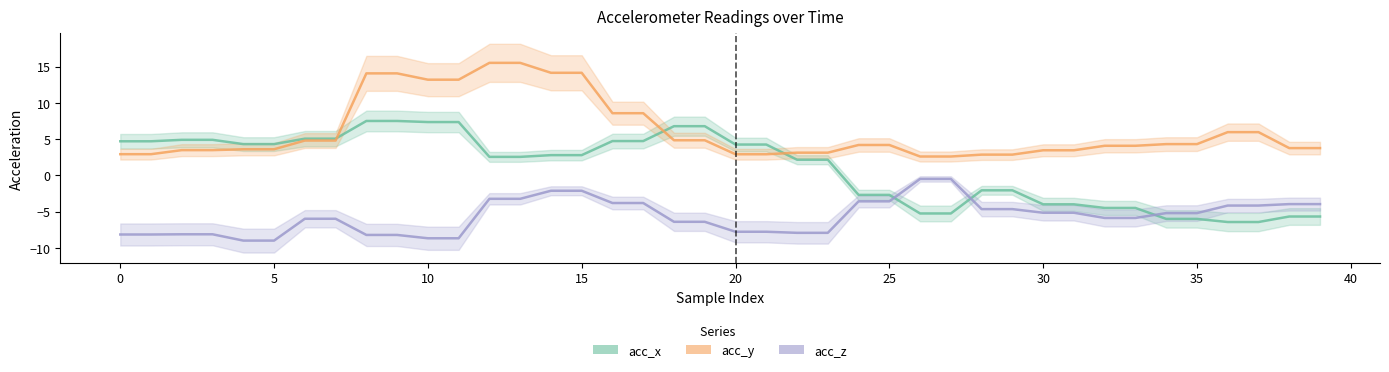

Is it true that acc_y equals 22.1 at 11?

False